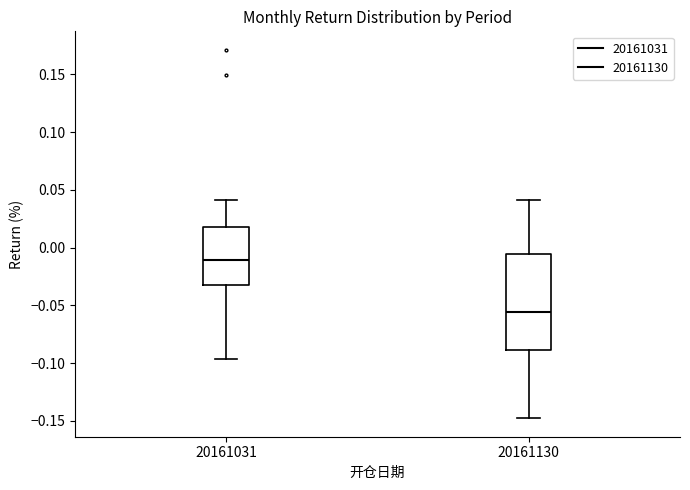

Reading left to right, read every box against the y-axis: the position of its median line, the range the box covers, and the ends of its whiskers. The values are not printed on the chart, so give them approximately, as read against the axis.

20161031: median -0.010, box -0.030 to 0.020, whiskers -0.095 to 0.040
20161130: median -0.055, box -0.090 to -0.005, whiskers -0.150 to 0.040